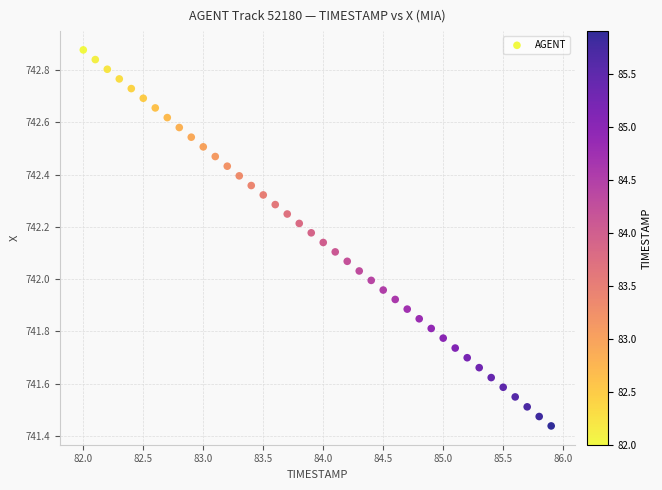

What is the range of X values (max minus min)?

3.9